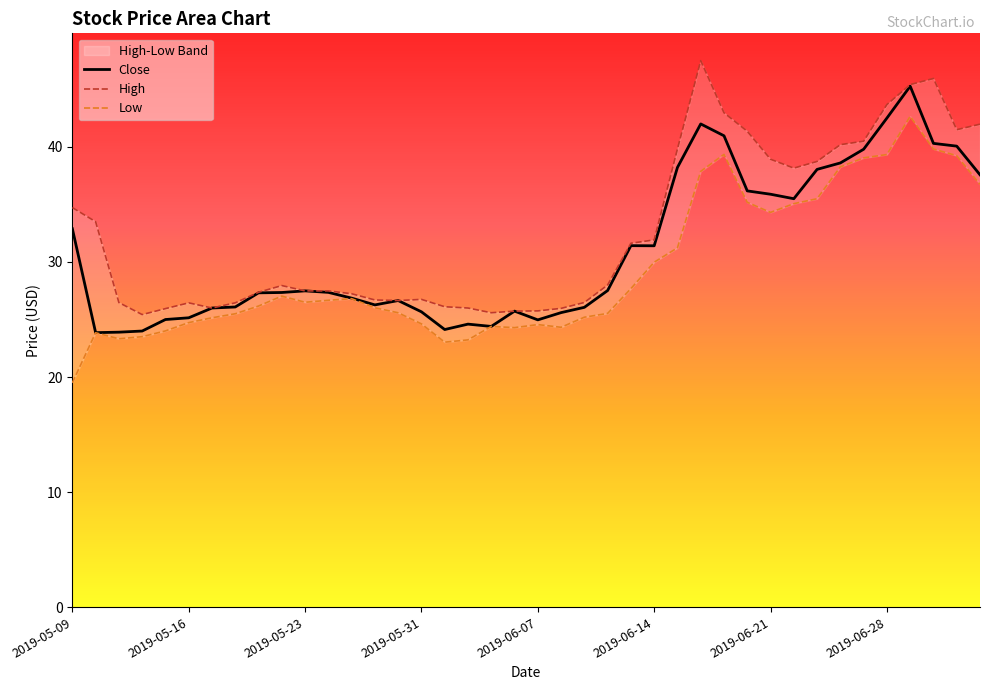

Which category has the highest value across all series?

2019-06-18